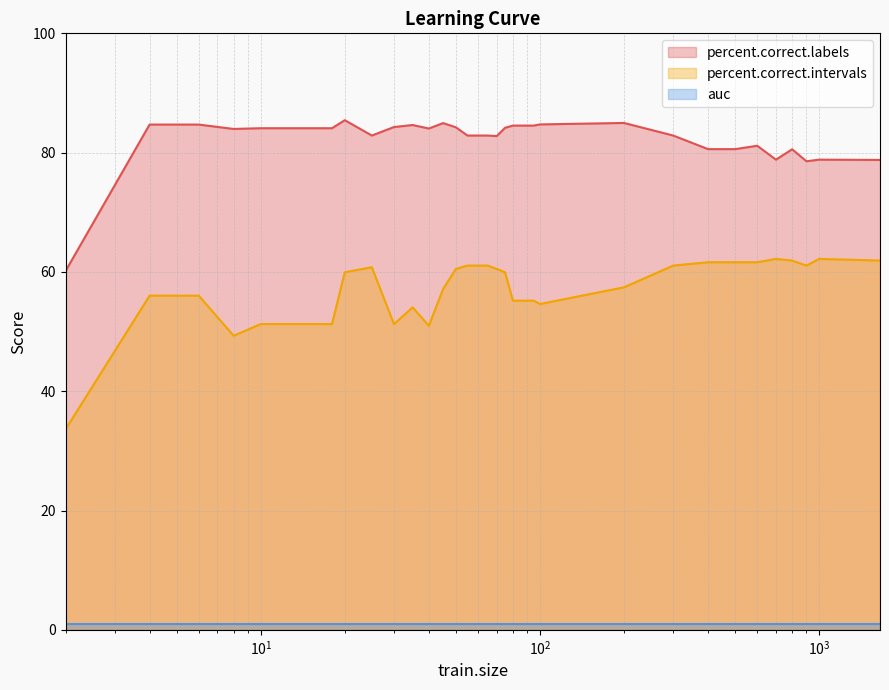

True or false: percent.correct.labels and percent.correct.intervals intersect in this chart.

False